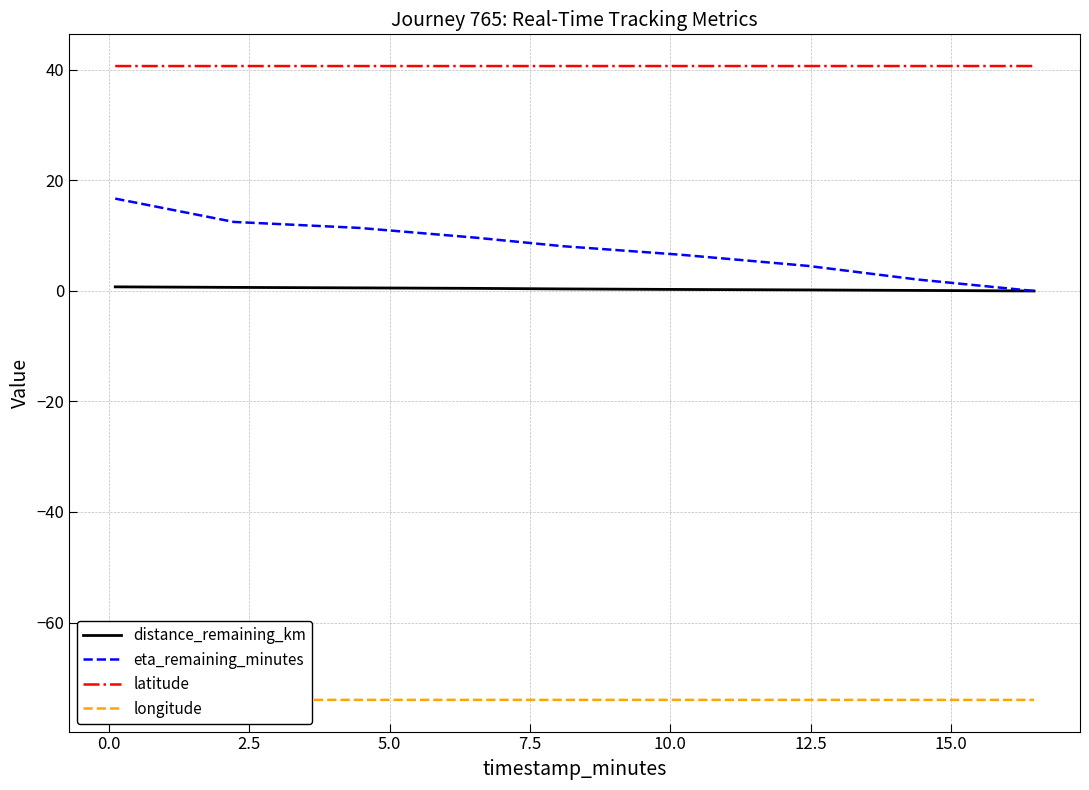

Does the chart have visible grid lines?

Yes